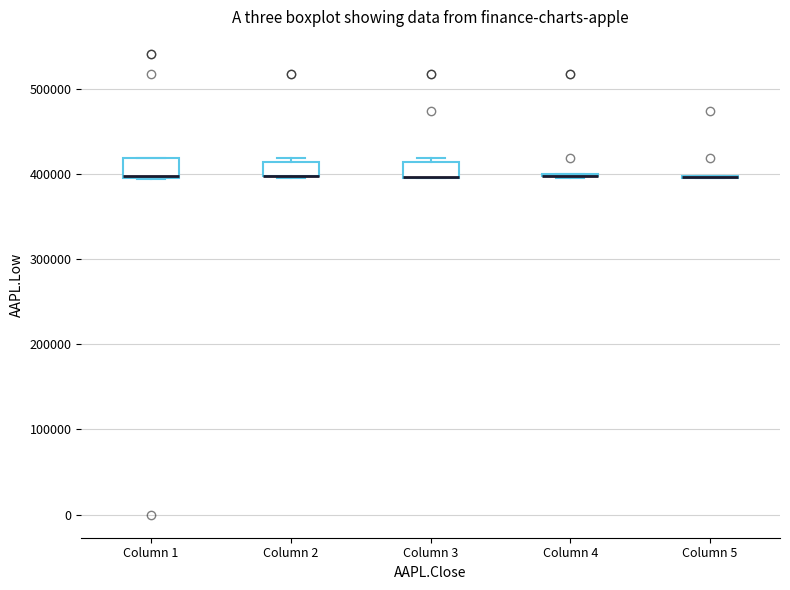

Where is the upper edge of the box for Column 2 on the y-axis? The values are not printed on the chart, so give them approximately, as read against the axis.

410000